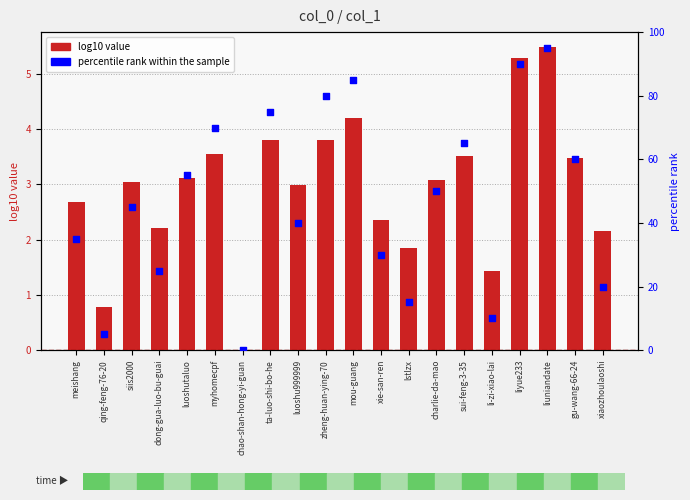

What are all the series names shown in the legend?

log10 value, percentile rank within the sample